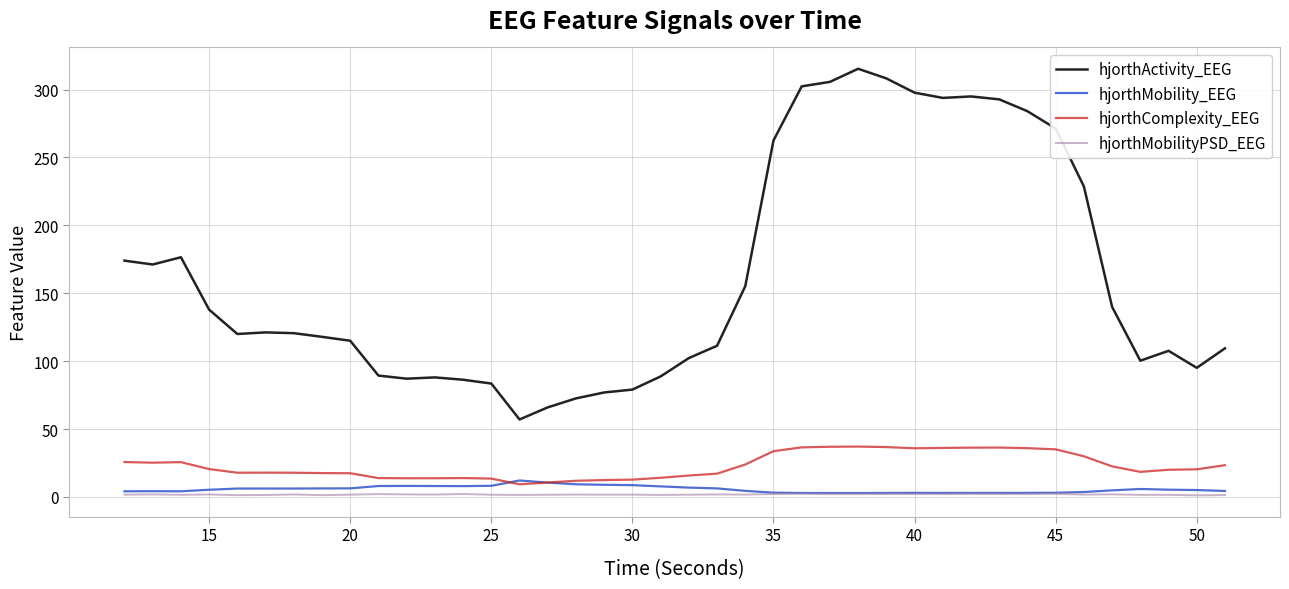

What is the average value of the hjorthComplexity_EEG series?

22.9